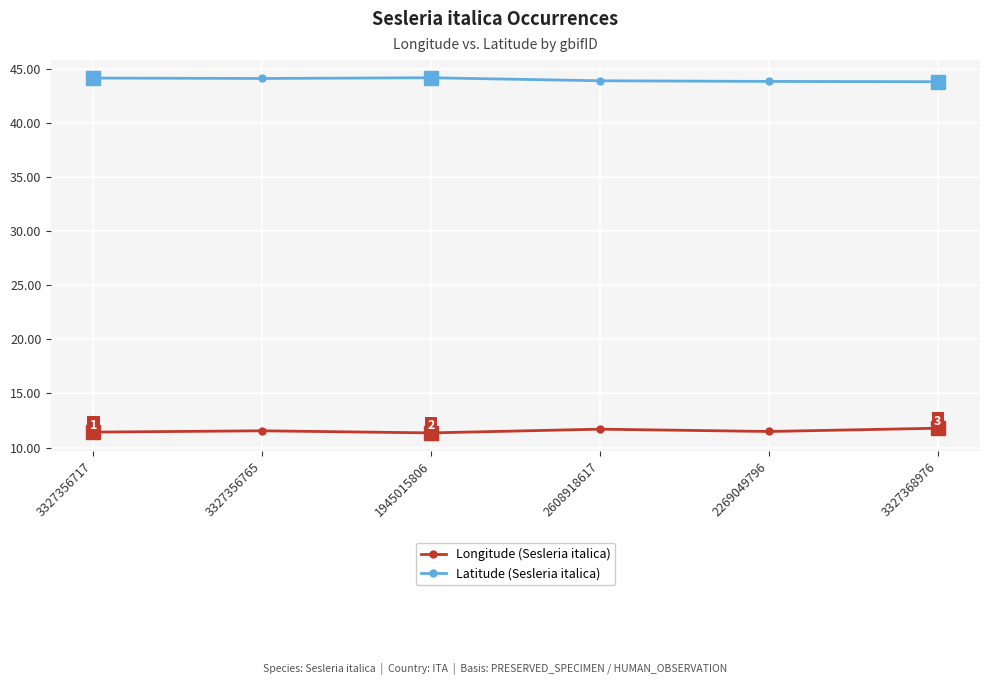

The value of Longitude (Sesleria italica) at 2269049796 is 11.5. True or false?

True